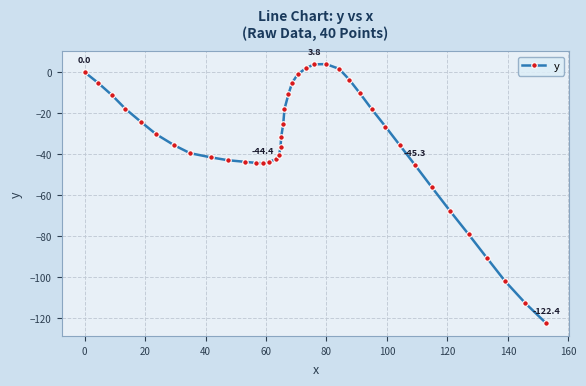

What is the smallest value displayed?

-122.4